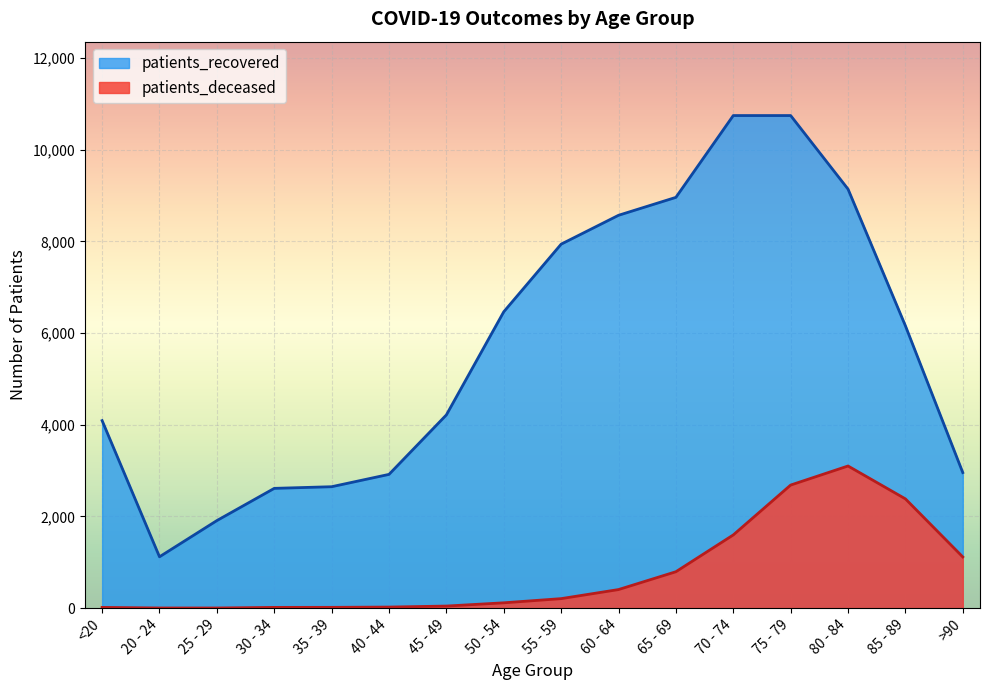

Reading right to left, list all the values displayed in this chart.

patients_deceased: 1117	2384	3101	2685	1597	794	405	207	116	45	23	17	16	3	3	16
patients_recovered: 2957	6160	9142	10747	10747	8962	8571	7941	6466	4216	2918	2649	2613	1910	1120	4091